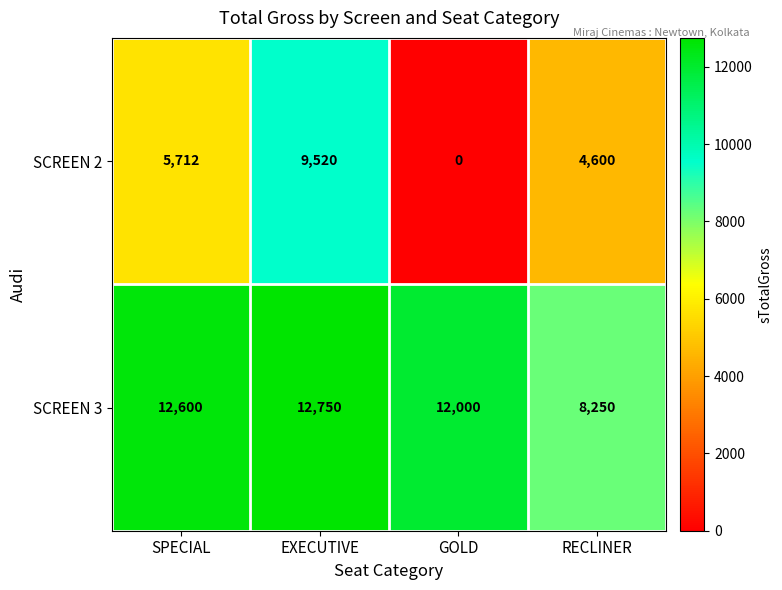

Which series has the largest total across all categories?

SCREEN 3